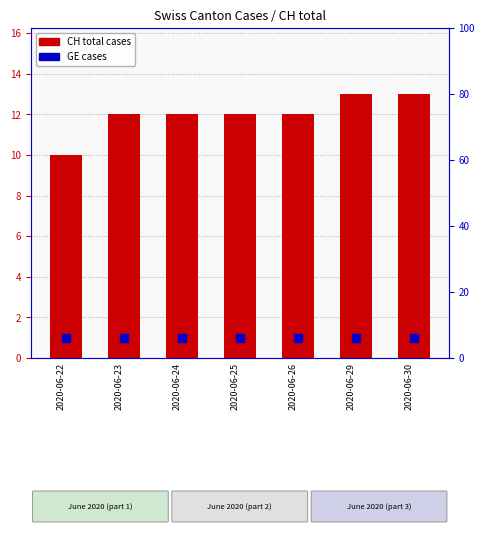

Which series has the largest total across all categories?

CH